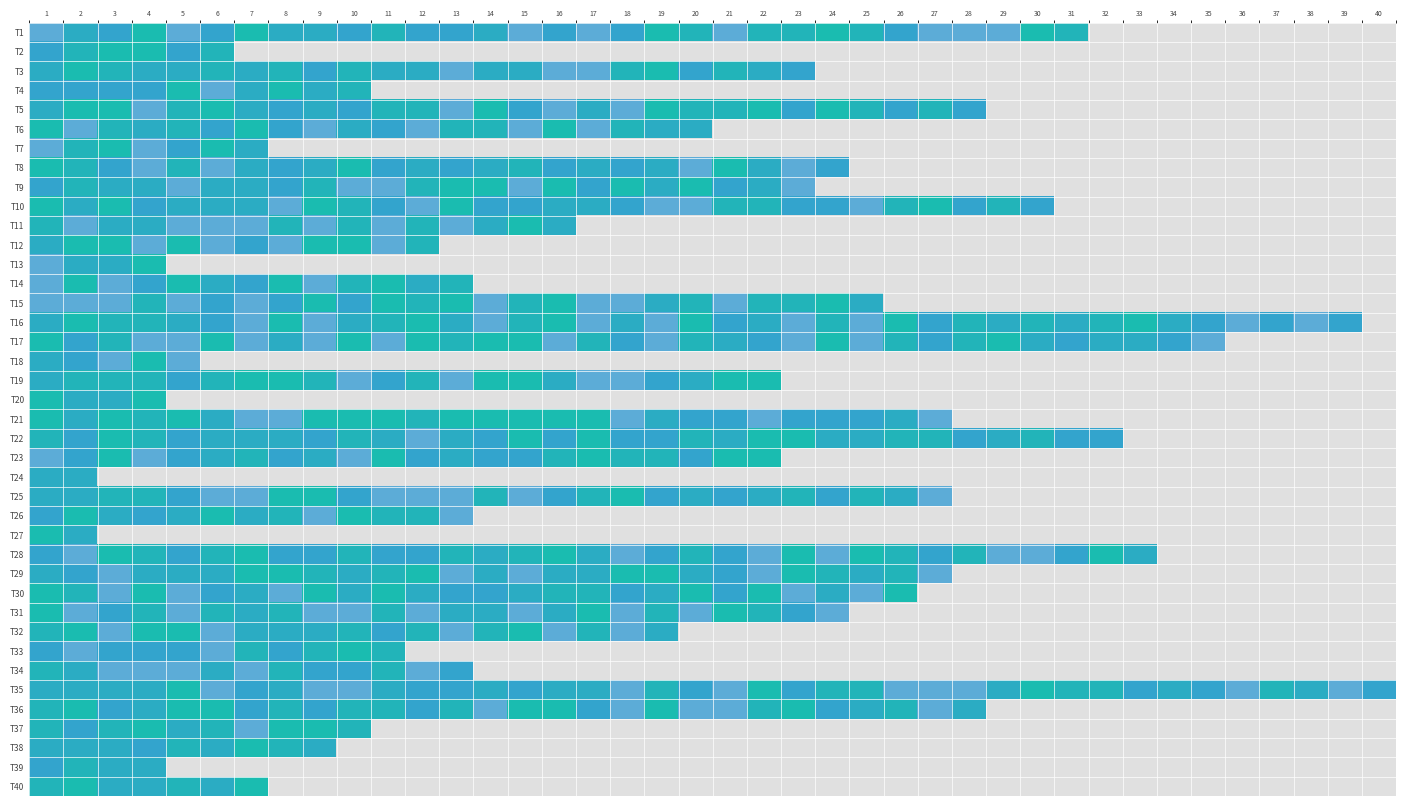

What is the spread (max minus min) of values at 6?

50